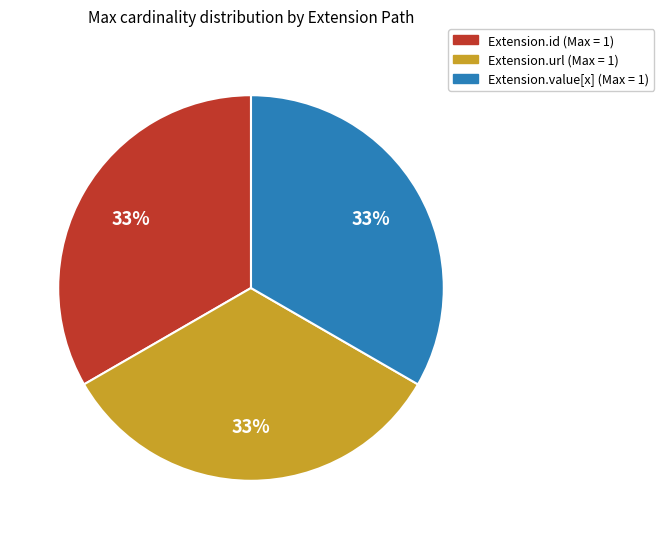

To the nearest percent, what portion does Extension.value[x] (Max = 1) represent?

33%